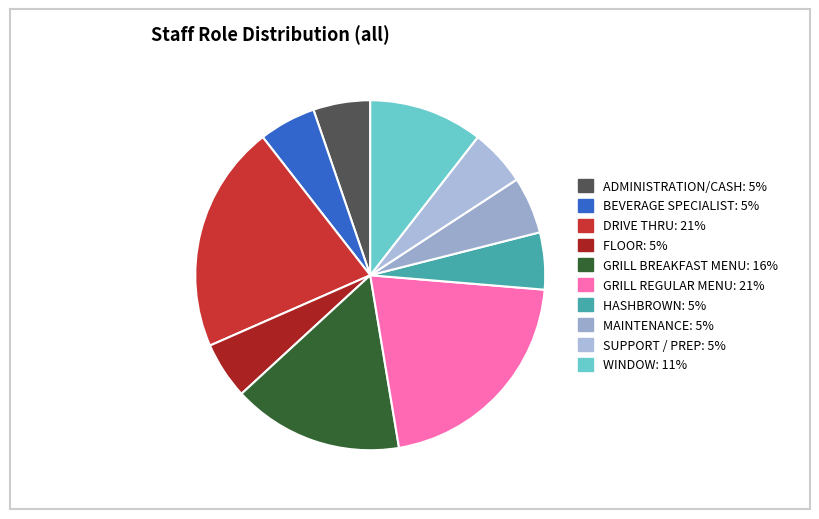

How many slices are in this pie chart?

10